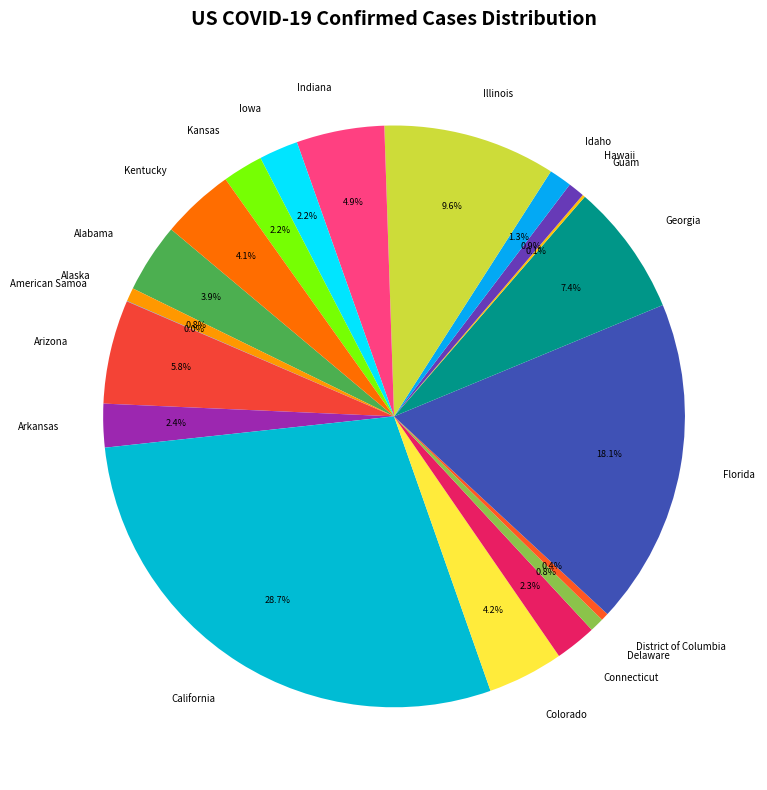

Is it true that Idaho is 1% of the pie?

True